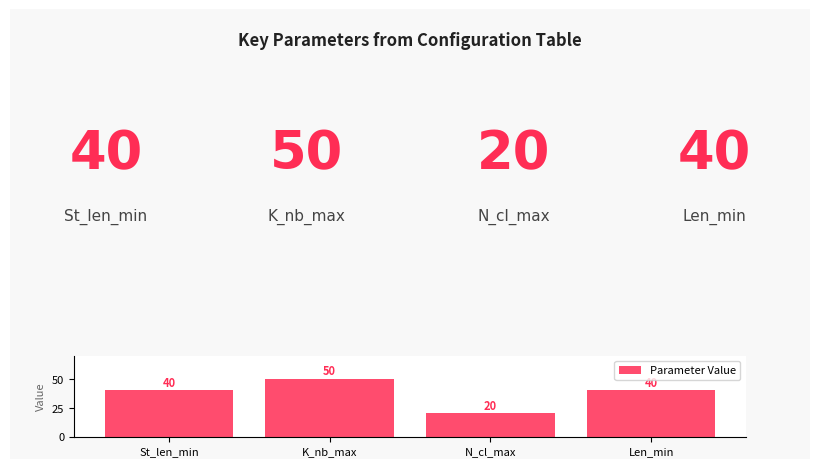

What is the difference between the maximum and minimum values?

30